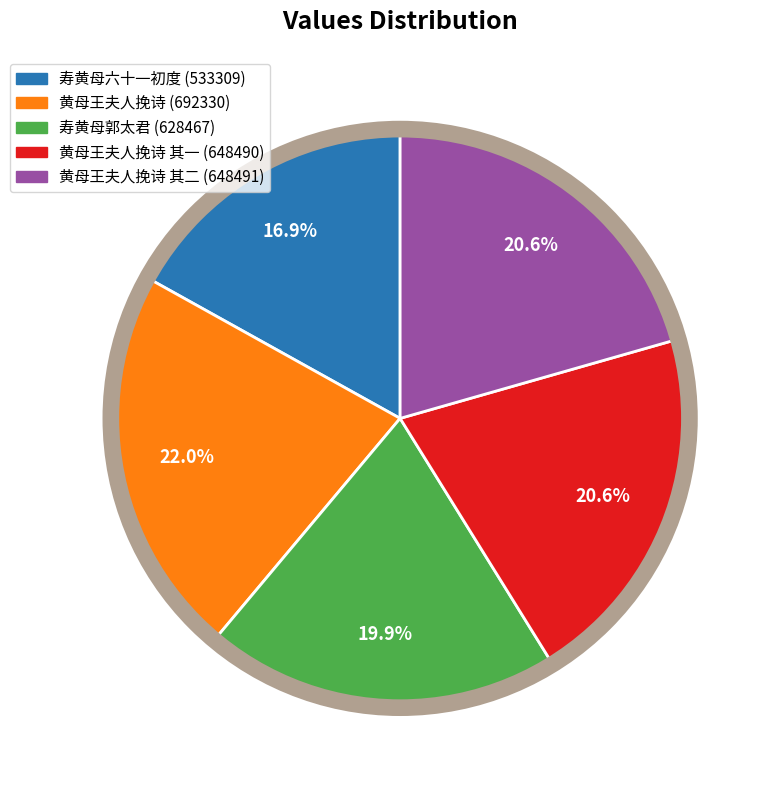

What is the smallest slice in the pie chart?

寿黄母六十一初度 (533309)